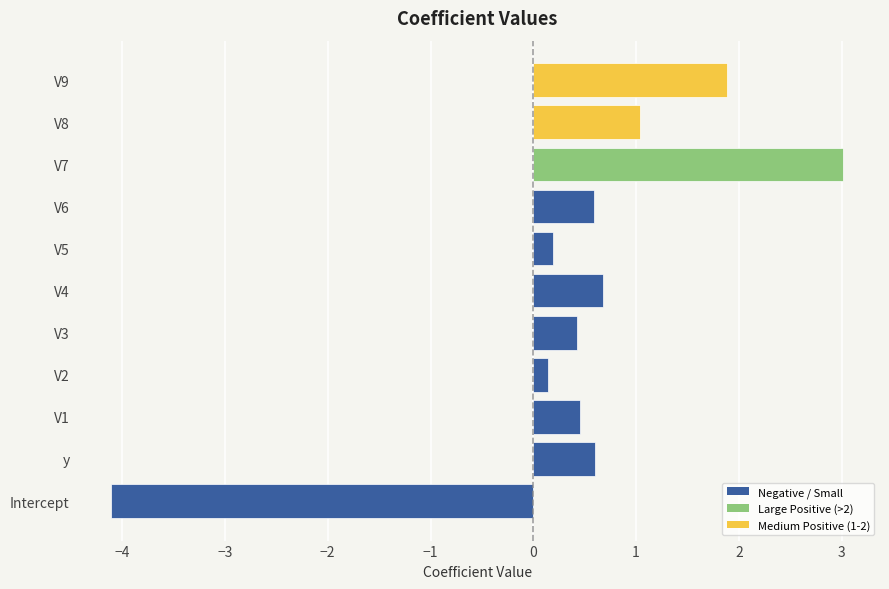

Between V8 and V5, which is larger?

V8